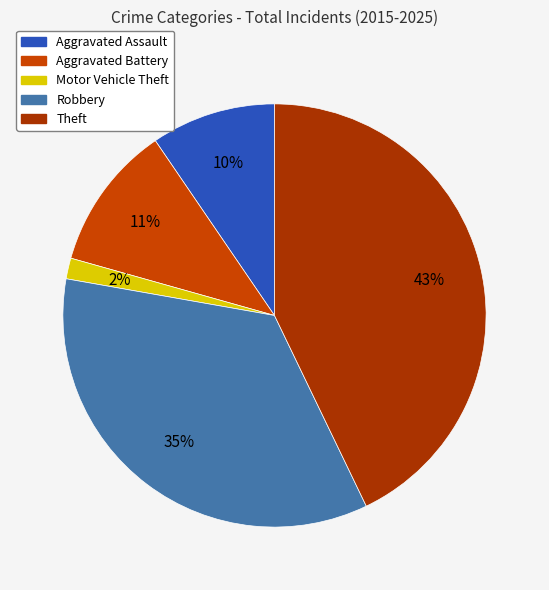

Which category has the smallest portion of the pie?

Motor Vehicle Theft